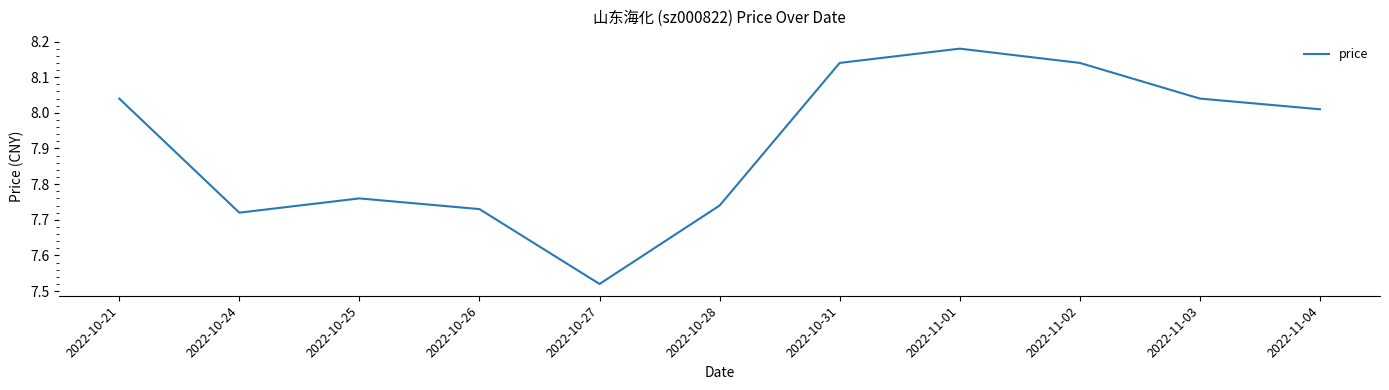

What is the difference between the maximum and minimum values?

0.7